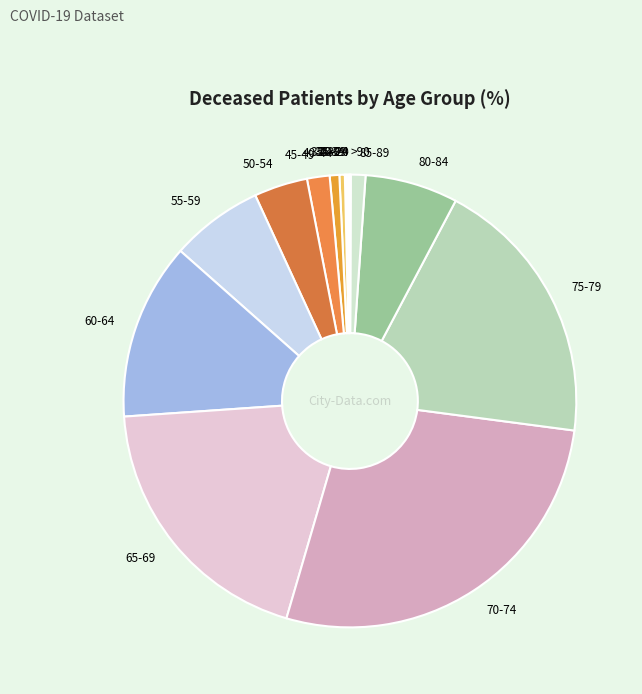

Rank the categories by value from lowest to highest.

20-24, >90, <20, 30-34, 25-29, 35-39, 40-44, 85-89, 45-49, 50-54, 55-59, 80-84, 60-64, 75-79, 65-69, 70-74